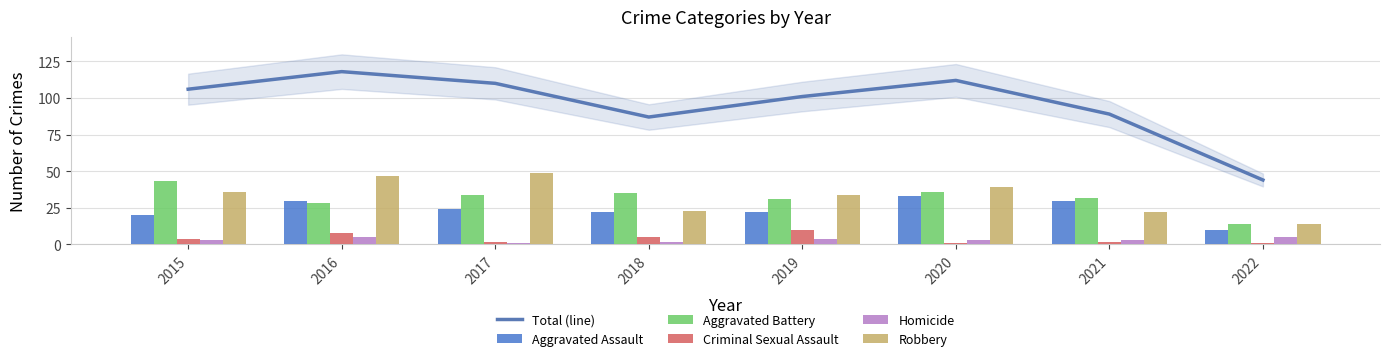

How many data points does each series have?

8